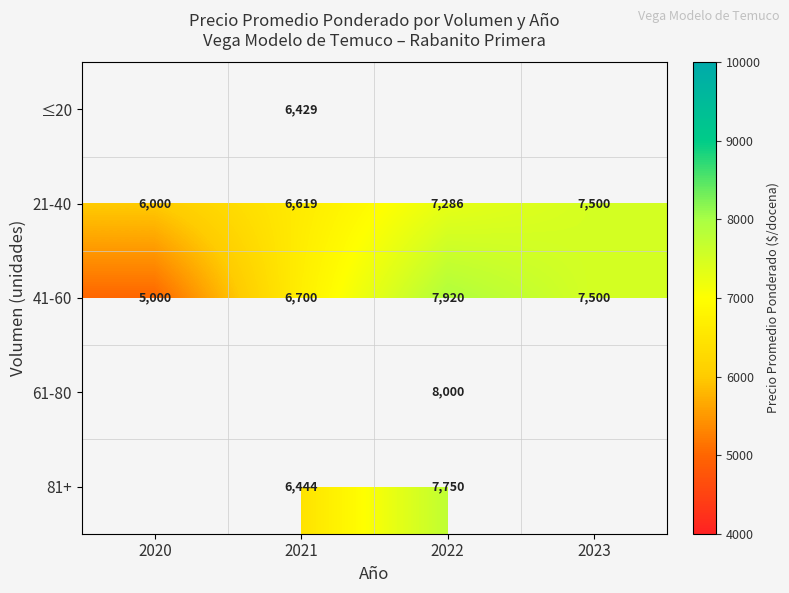

Which has a higher value, 2020 or 2022?

2022